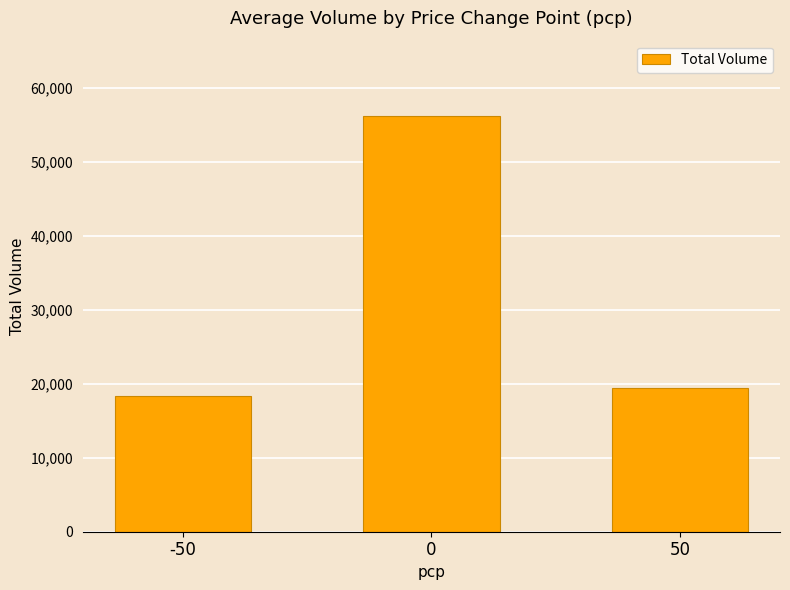

What is the sum of the values at -50 and 0?

74640